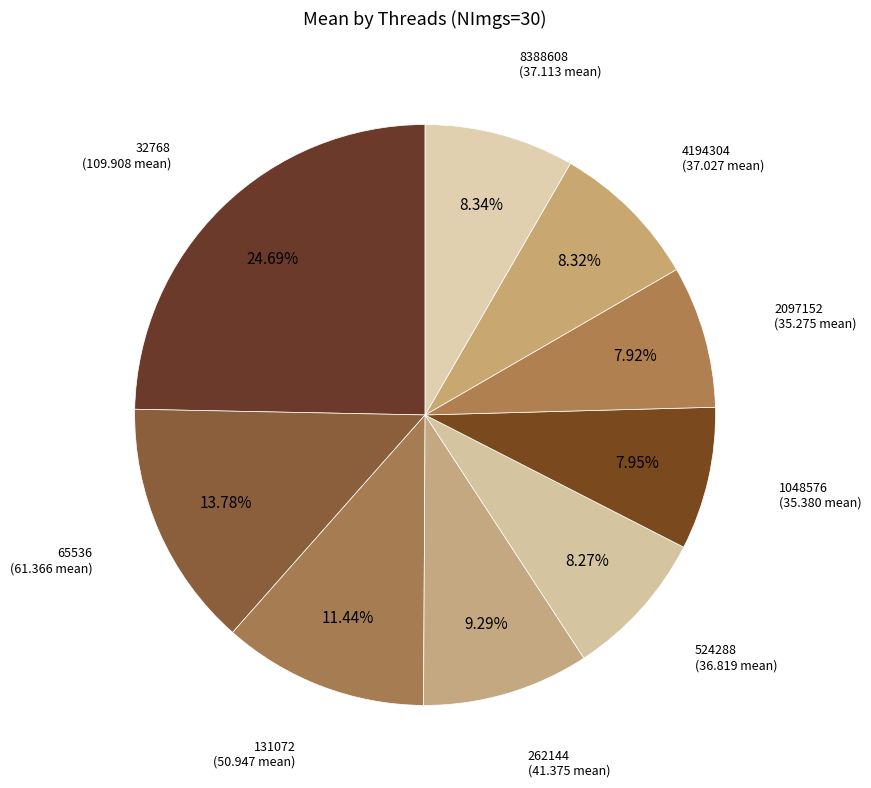

To the nearest percent, what percentage of the pie is 4194304?

8%